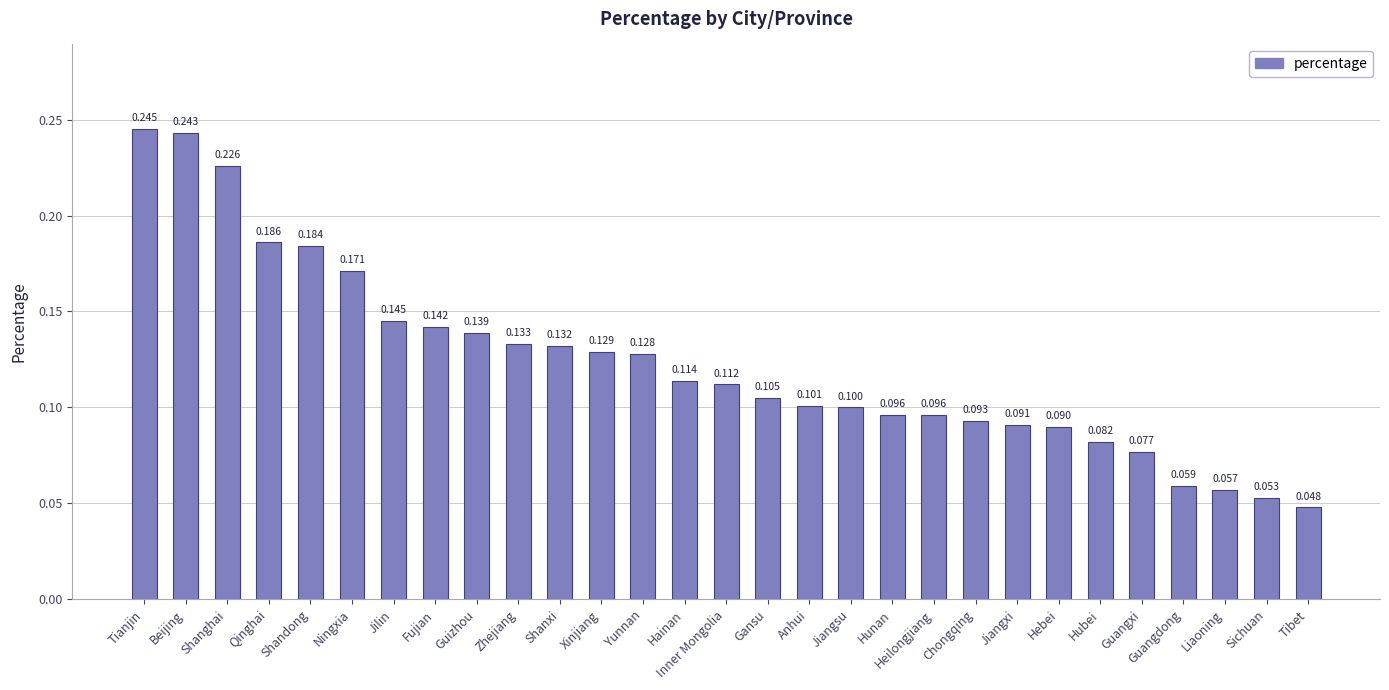

Where is the data nearest to the value 0?

Tibet